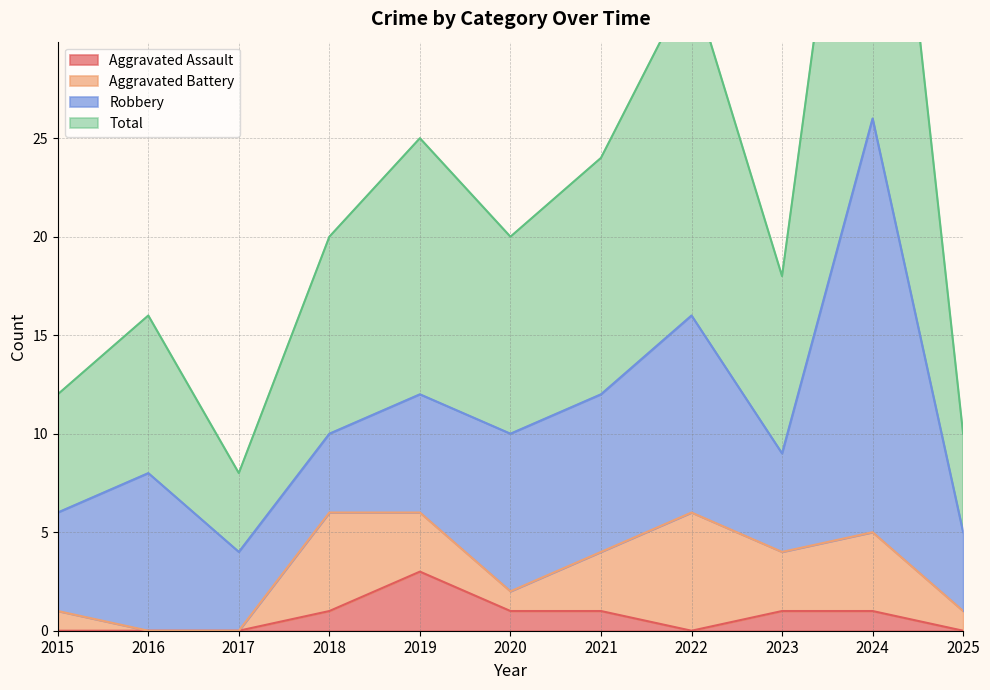

How many values in the Aggravated Assault series exceed 1?

1